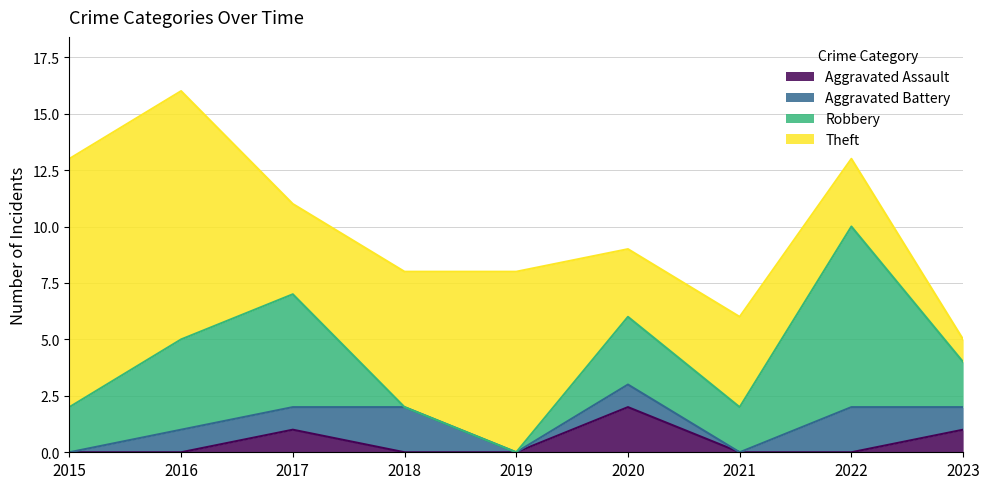

At which category is the sum across all series the highest?

2016